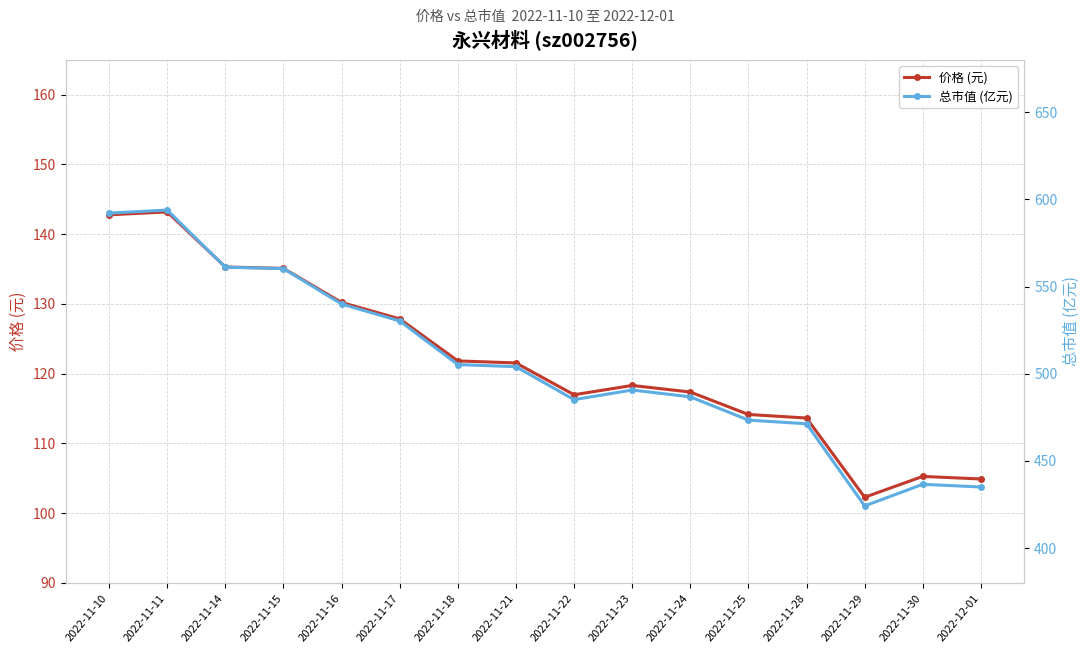

Which series has the largest total across all categories?

总市值 (亿元)